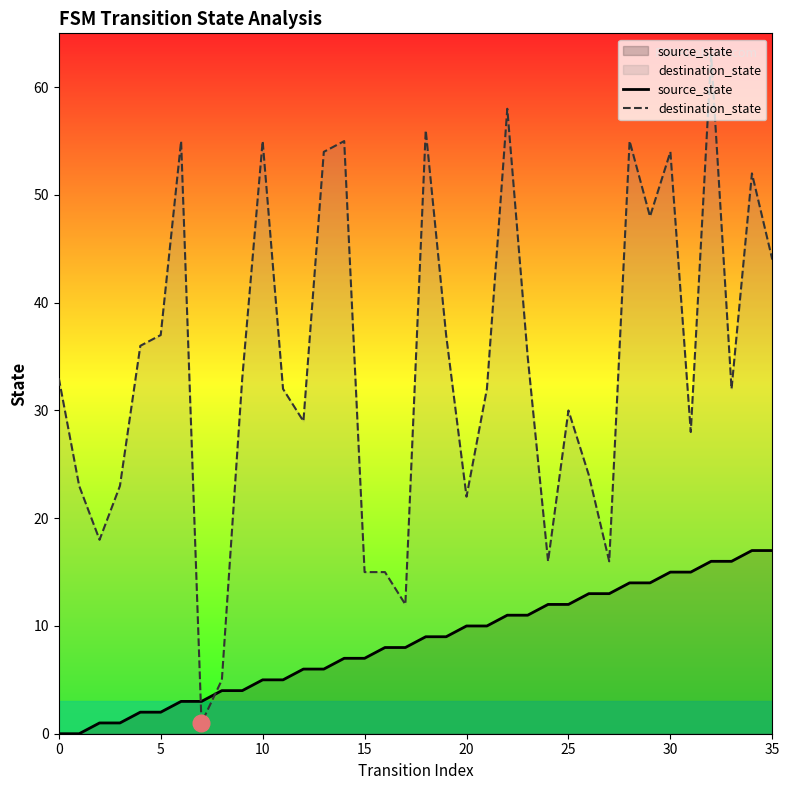

Rank the series by their average value, from highest to lowest.

destination_state, source_state